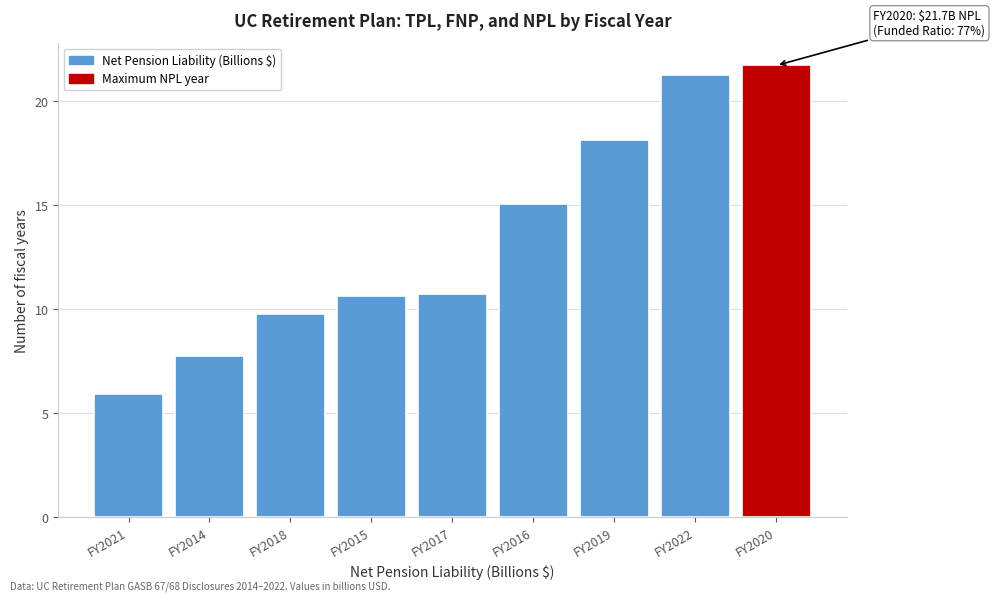

What is the approximate value at FY2018?

9.8